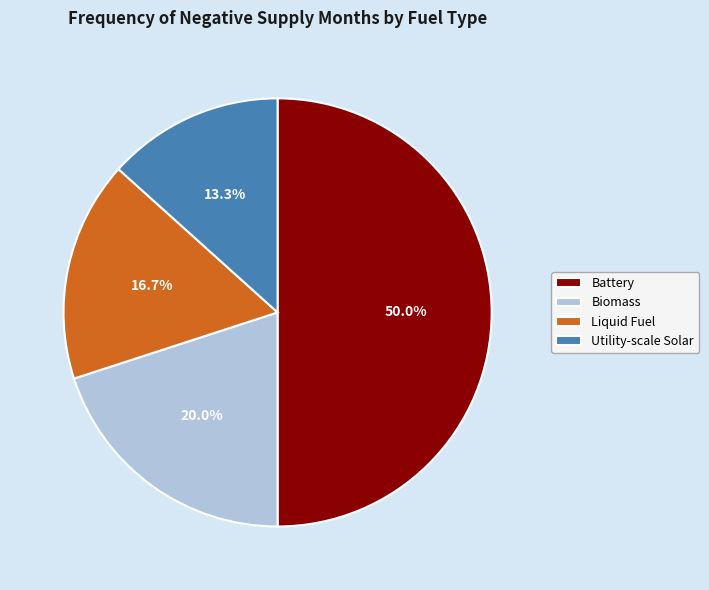

Which category has the biggest portion of the pie?

Battery